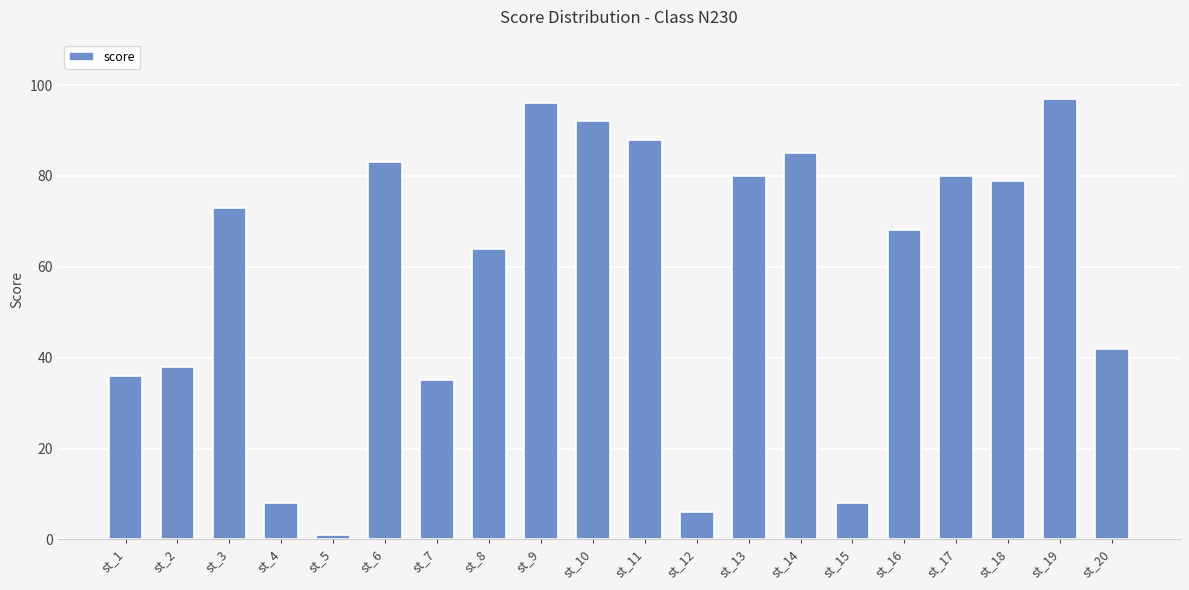

Reading left to right, list all the values displayed in this chart.

36	38	73	8	1	83	35	64	96	92	88	6	80	85	8	68	80	79	97	42